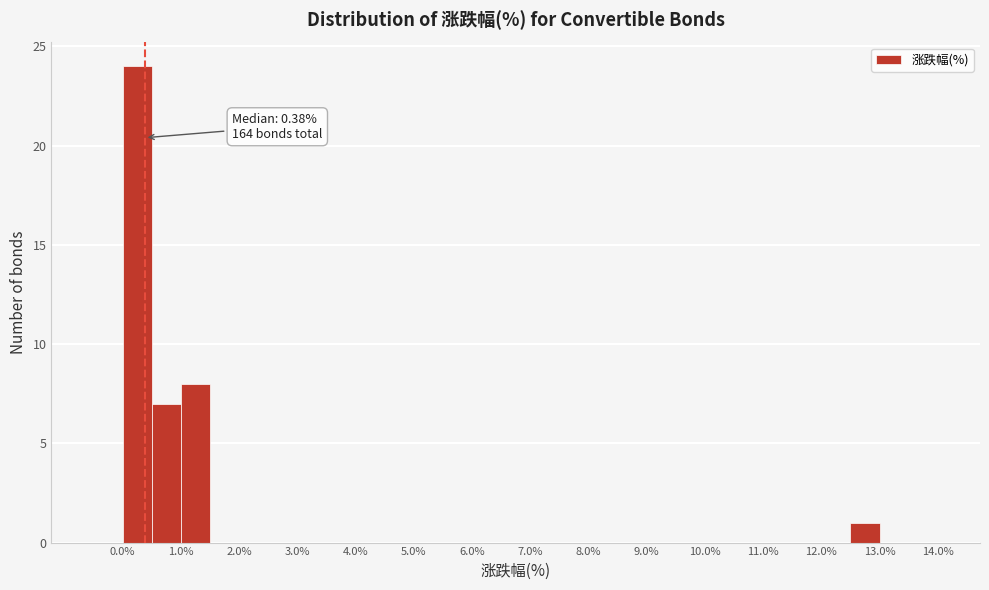

Which range on the x-axis has the tallest bar?

0.0 to 0.5